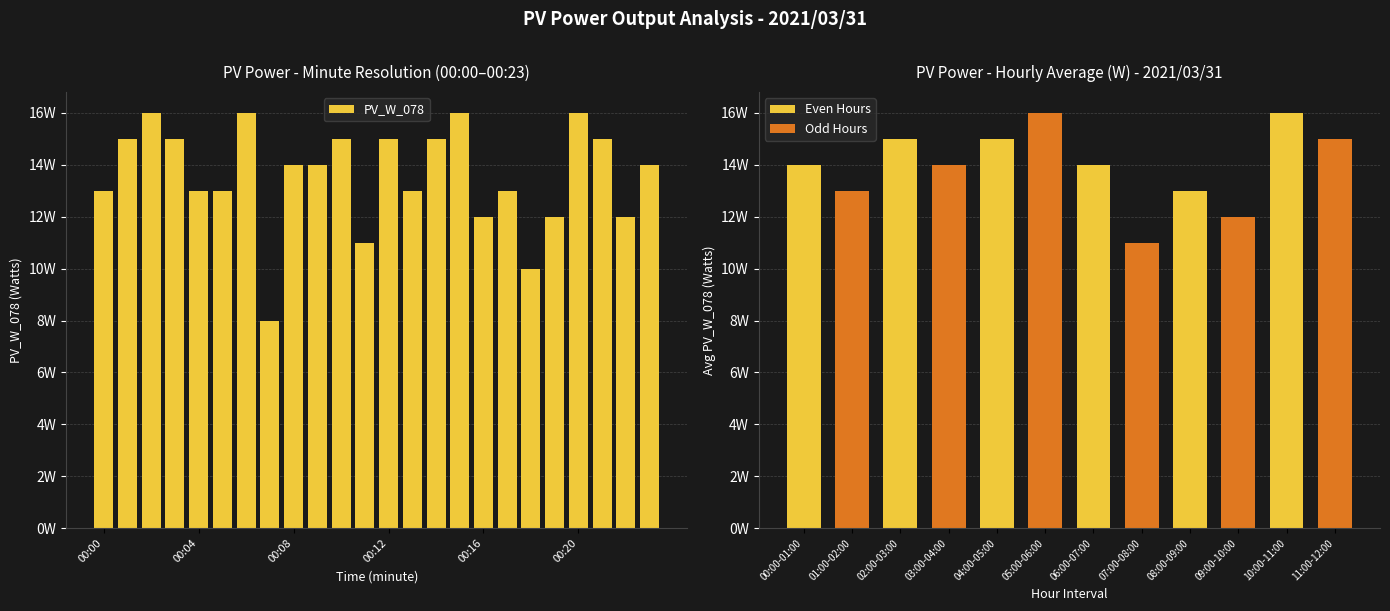

At which label does the data first exceed 14?

00:01